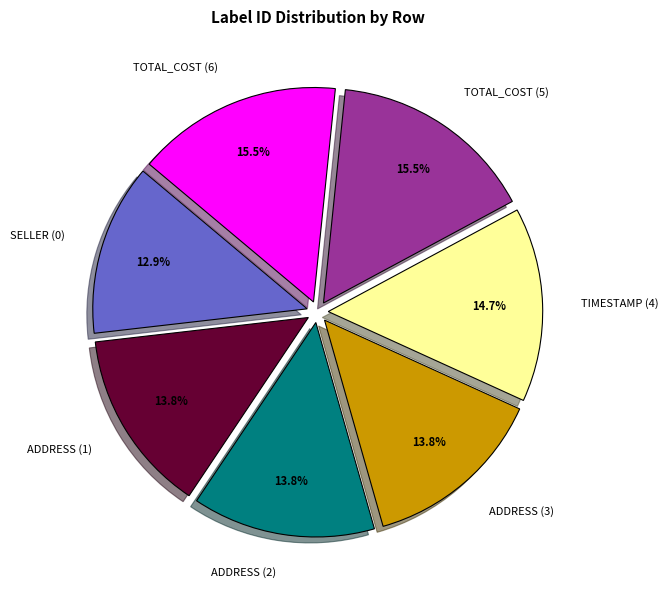

To the nearest percent, what is the difference between the largest and smallest slice percentages?

3%